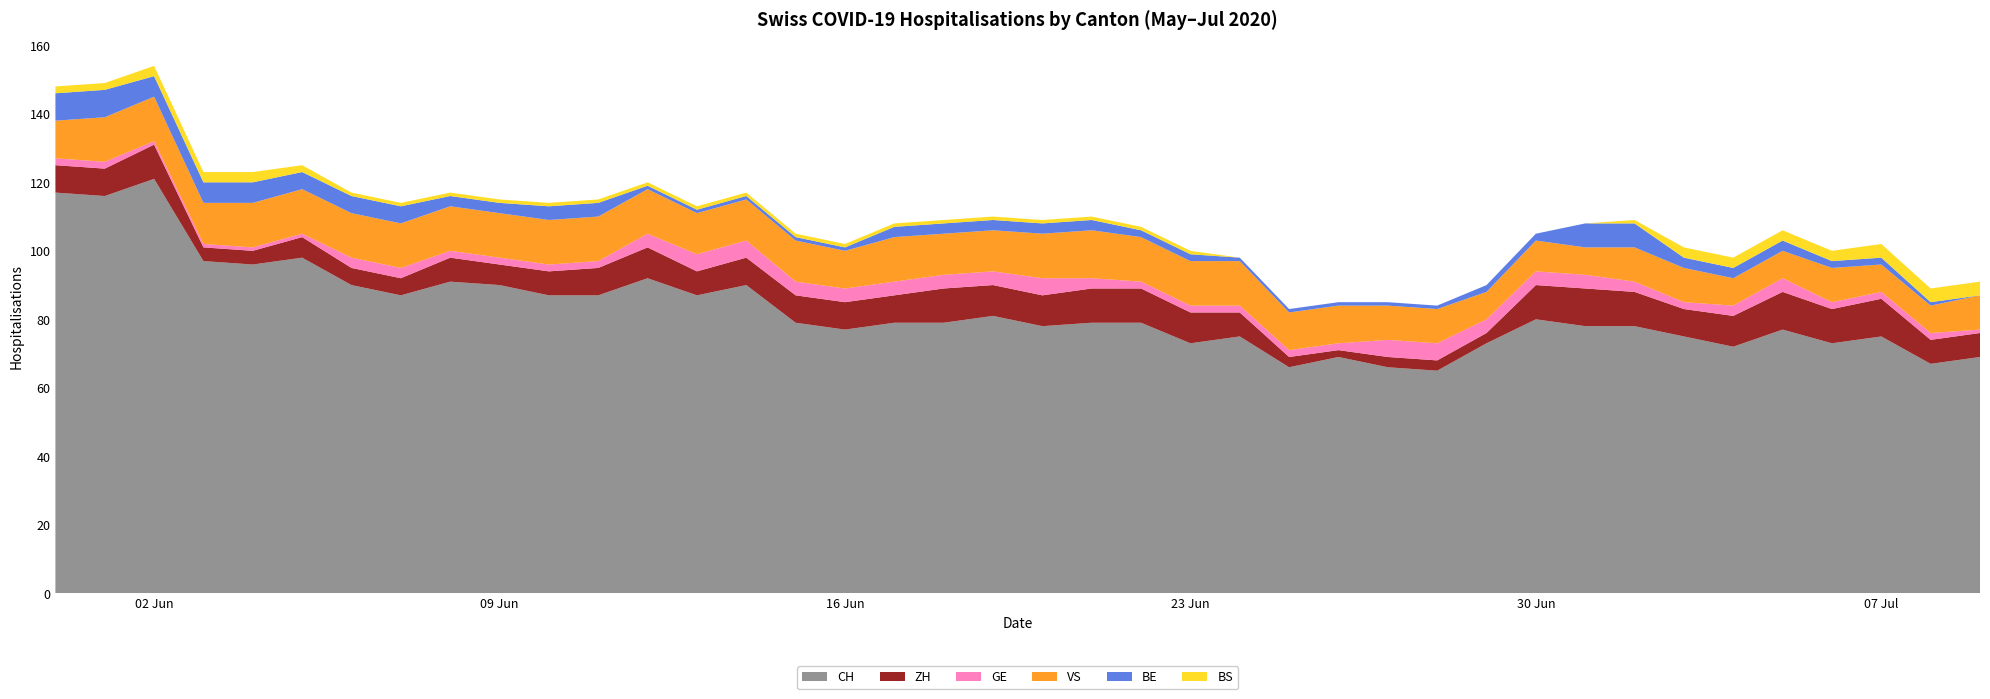

Reading left to right, list all the values displayed in this chart.

CH: 0=117	1=116	2=121	3=97	4=96	5=98	6=90	7=87	8=91	9=90	10=87	11=87	12=92	13=87	14=90	15=79	16=77	17=79	18=79	19=81	20=78	21=79	22=79	23=73	24=75	25=66	26=69	27=66	28=65	29=73	30=80	31=78	32=78	33=75	34=72	35=77	36=73	37=75	38=67	39=69
ZH: 0=8	1=8	2=10	3=4	4=4	5=6	6=5	7=5	8=7	9=6	10=7	11=8	12=9	13=7	14=8	15=8	16=8	17=8	18=10	19=9	20=9	21=10	22=10	23=9	24=7	25=3	26=2	27=3	28=3	29=3	30=10	31=11	32=10	33=8	34=9	35=11	36=10	37=11	38=7	39=7
GE: 0=2	1=2	2=1	3=1	4=1	5=1	6=3	7=3	8=2	9=2	10=2	11=2	12=4	13=5	14=5	15=4	16=4	17=4	18=4	19=4	20=5	21=3	22=2	23=2	24=2	25=2	26=2	27=5	28=5	29=4	30=4	31=4	32=3	33=2	34=3	35=4	36=2	37=2	38=2	39=1
VS: 0=11	1=13	2=13	3=12	4=13	5=13	6=13	7=13	8=13	9=13	10=13	11=13	12=13	13=12	14=12	15=12	16=11	17=13	18=12	19=12	20=13	21=14	22=13	23=13	24=13	25=11	26=11	27=10	28=10	29=8	30=9	31=8	32=10	33=10	34=8	35=8	36=10	37=8	38=8	39=10
BE: 0=8	1=8	2=6	3=6	4=6	5=5	6=5	7=5	8=3	9=3	10=4	11=4	12=1	13=1	14=1	15=1	16=1	17=3	18=3	19=3	20=3	21=3	22=2	23=2	24=1	25=1	26=1	27=1	28=1	29=2	30=2	31=7	32=7	33=3	34=3	35=3	36=2	37=2	38=1	39=0
BS: 0=2	1=2	2=3	3=3	4=3	5=2	6=1	7=1	8=1	9=1	10=1	11=1	12=1	13=1	14=1	15=1	16=1	17=1	18=1	19=1	20=1	21=1	22=1	23=1	24=0	25=0	26=0	27=0	28=0	29=0	30=0	31=0	32=1	33=3	34=3	35=3	36=3	37=4	38=4	39=4